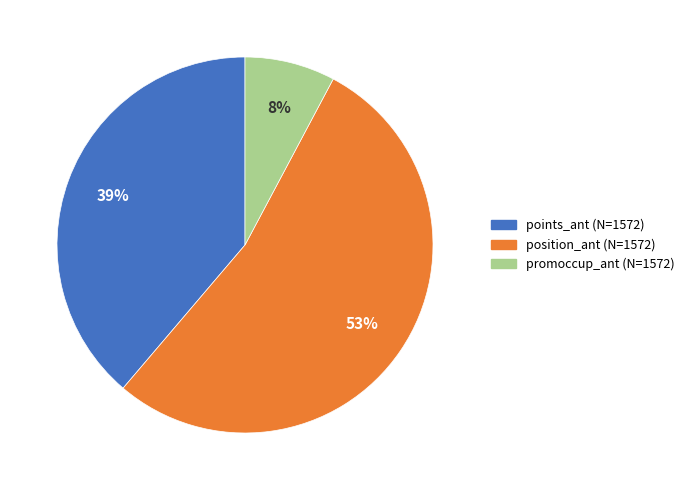

To the nearest percent, what is the average slice percentage?

33%